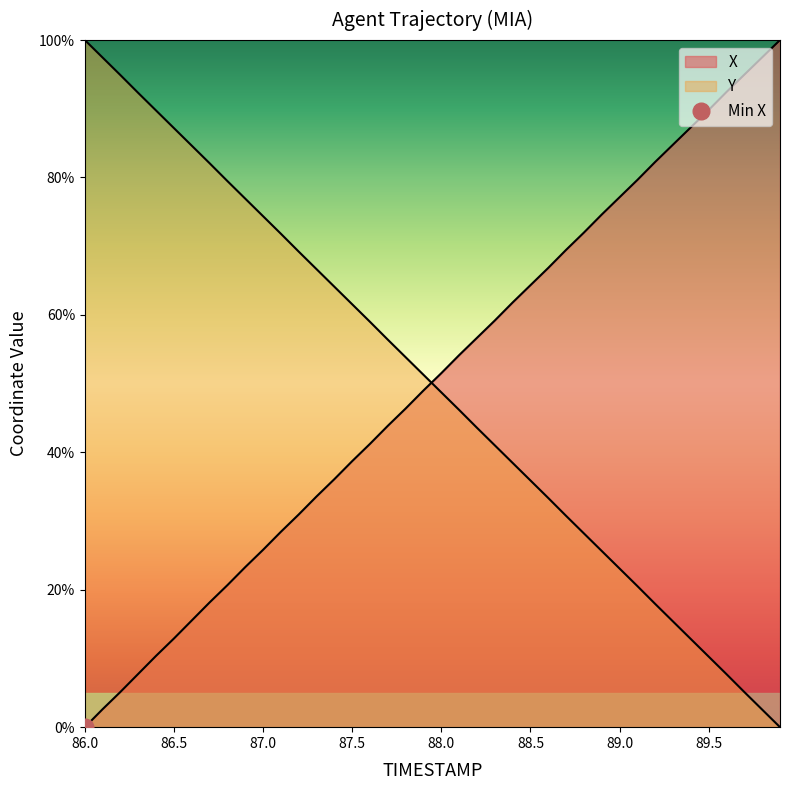

At which label does Y first exceed 51?

86.0